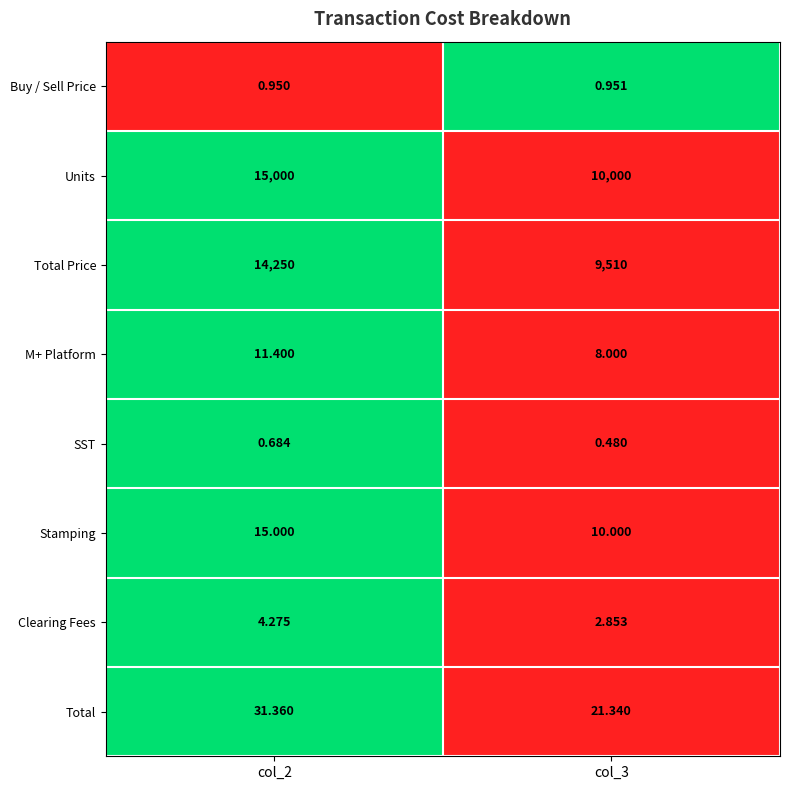

List the series in order of their peak value, highest first.

Units, Total Price, Total, Stamping, M+ Platform, Clearing Fees, Buy / Sell Price, SST